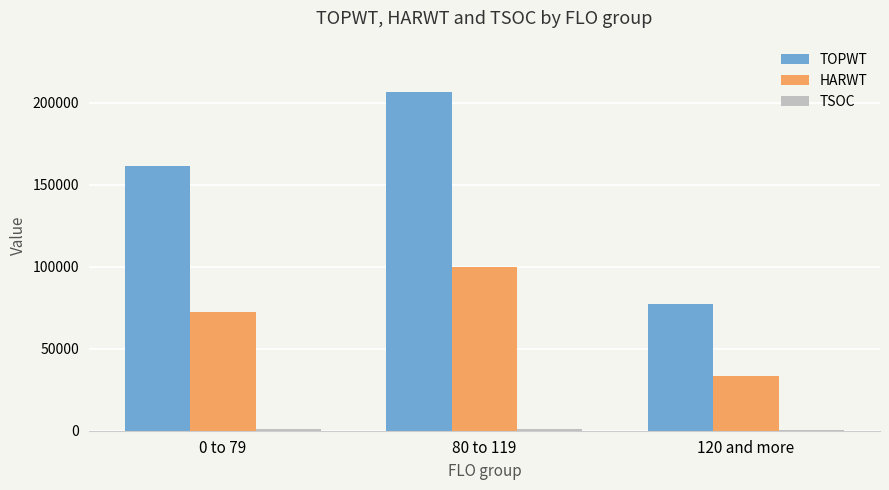

The value of TOPWT at 120 and more is 135527. True or false?

False